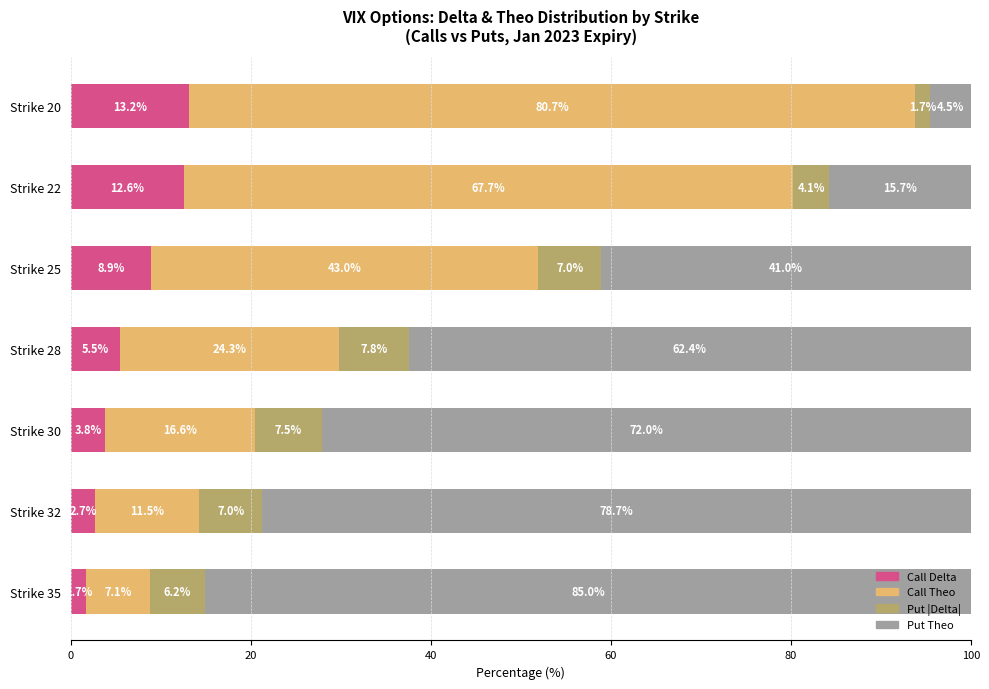

Is it true that Call Delta equals 13.0 at Strike 25?

False